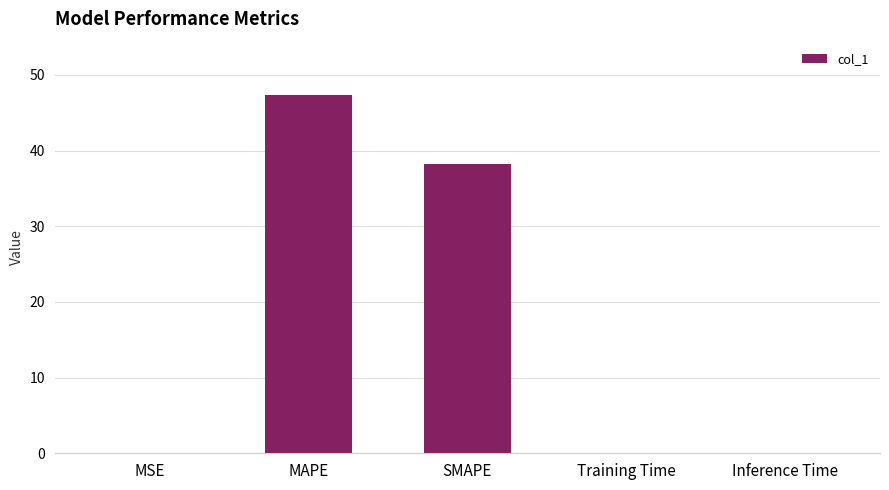

Where is the data nearest to the value 23?

SMAPE